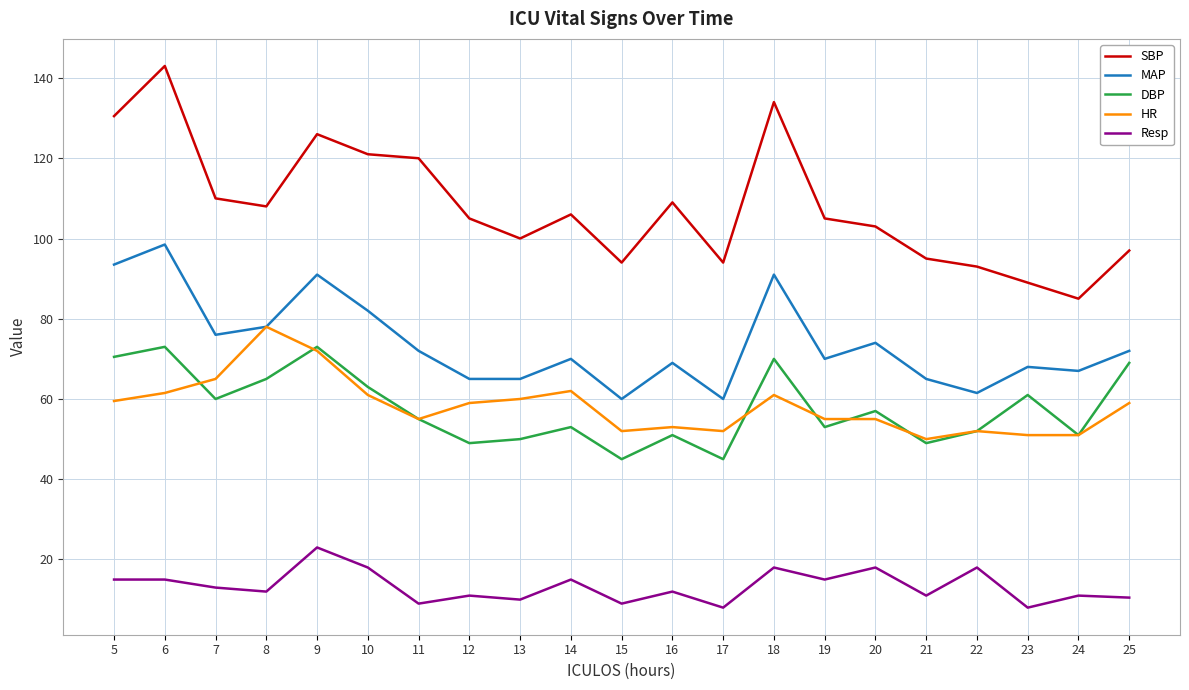

What is the difference between the DBP values at 12 and 7?

11.0